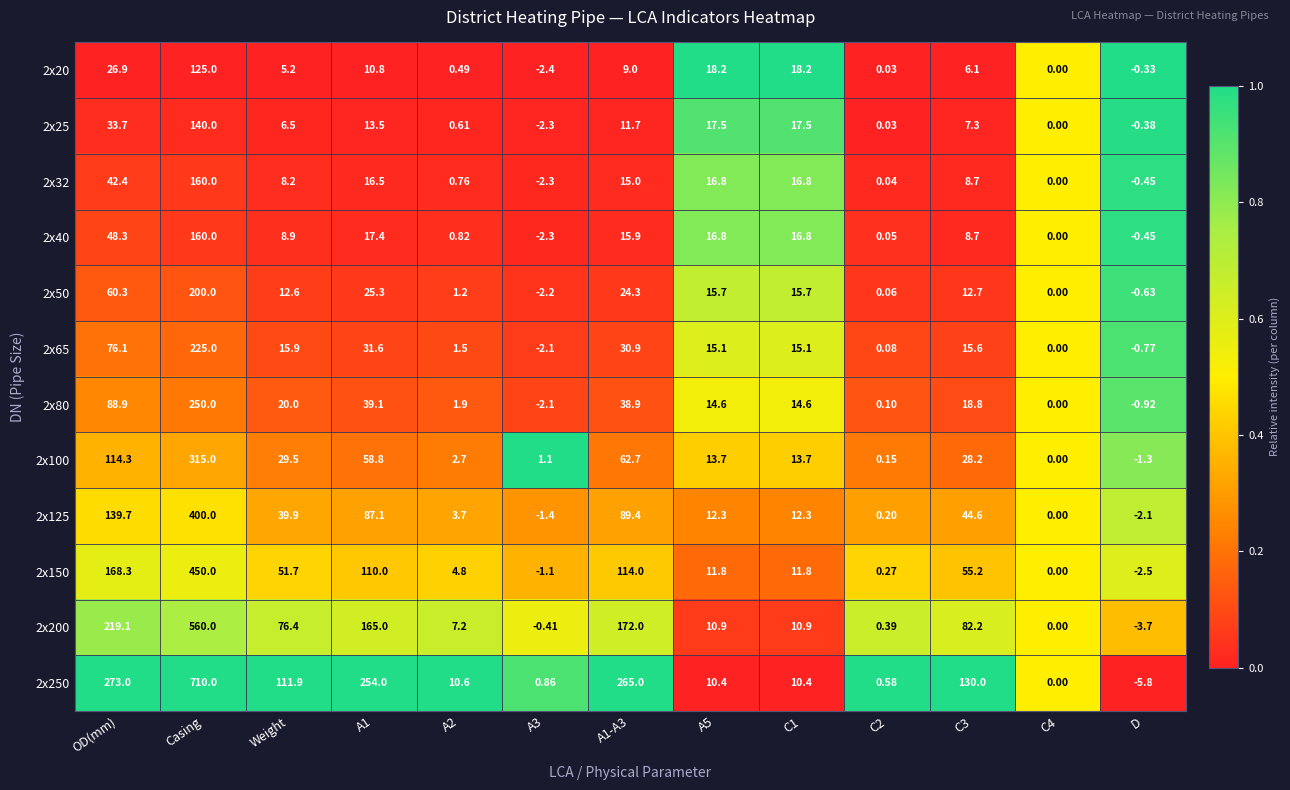

Which label corresponds to the smallest value in the chart?

D